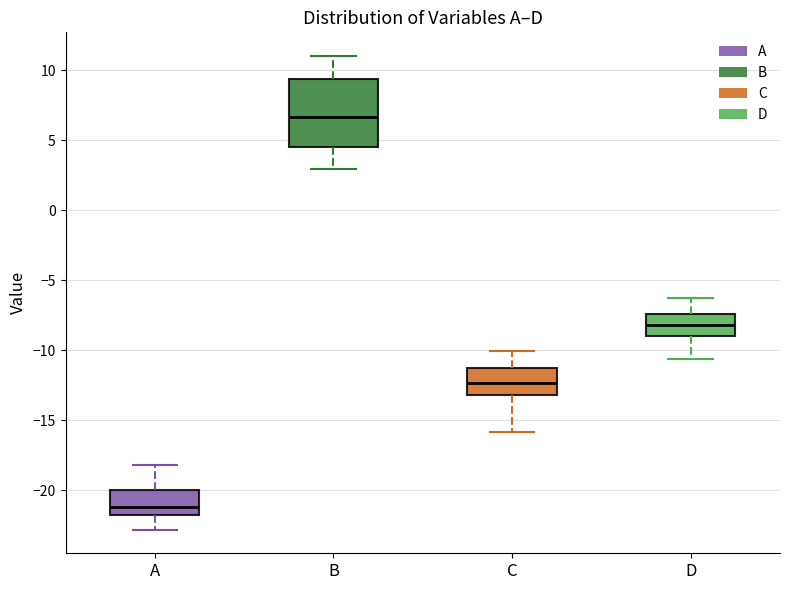

Where is the upper edge of the box for C on the y-axis? The values are not printed on the chart, so give them approximately, as read against the axis.

-11.0